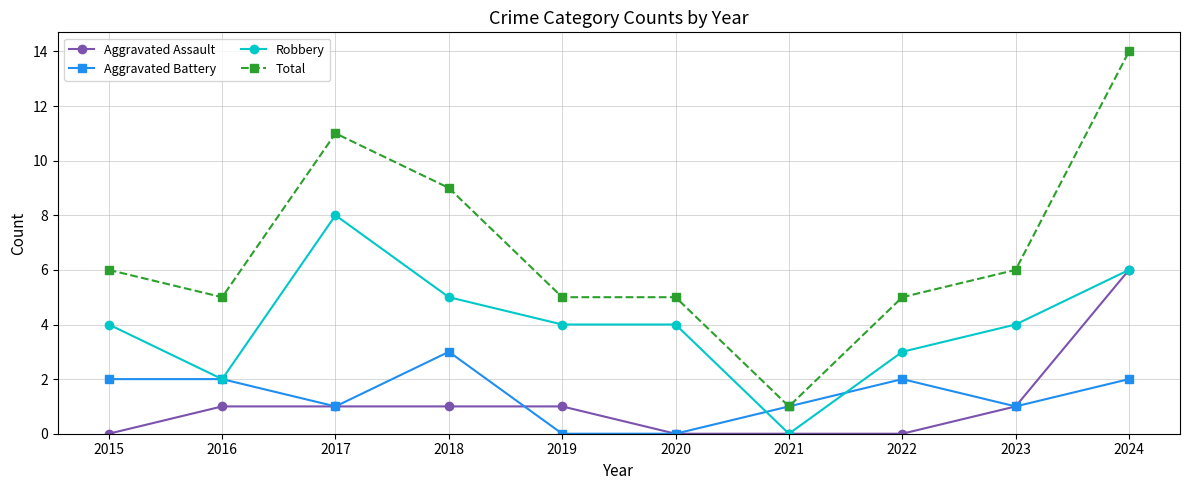

True or false: Aggravated Battery has more than 1 points higher than both neighbors.

True